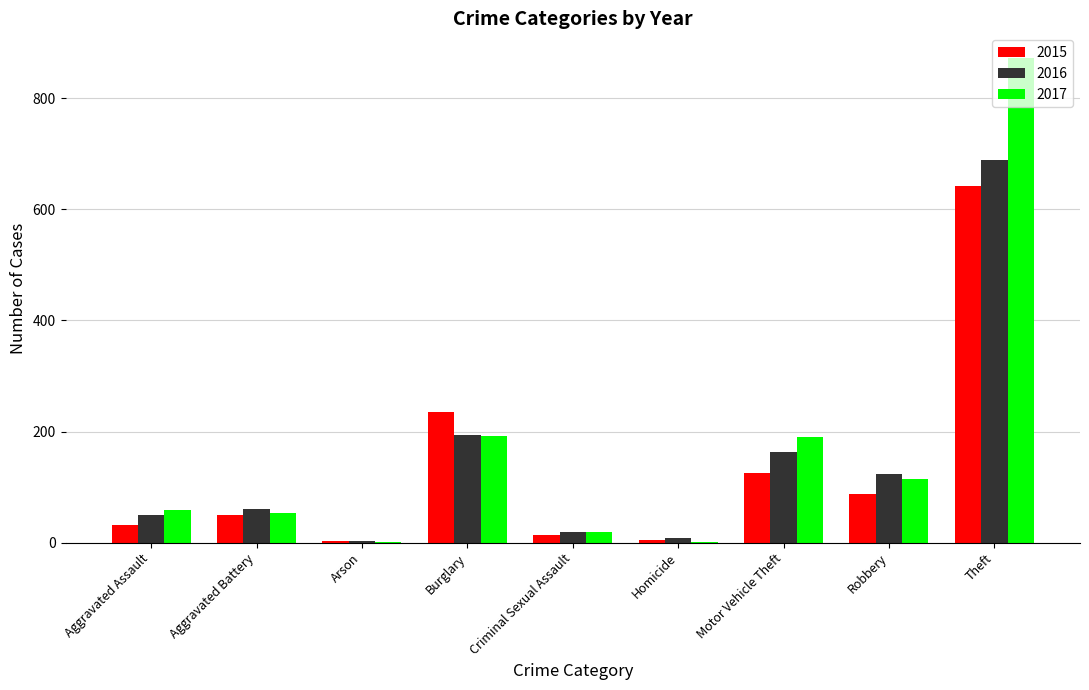

Read the 2017 value at Motor Vehicle Theft, to the nearest 10.

190